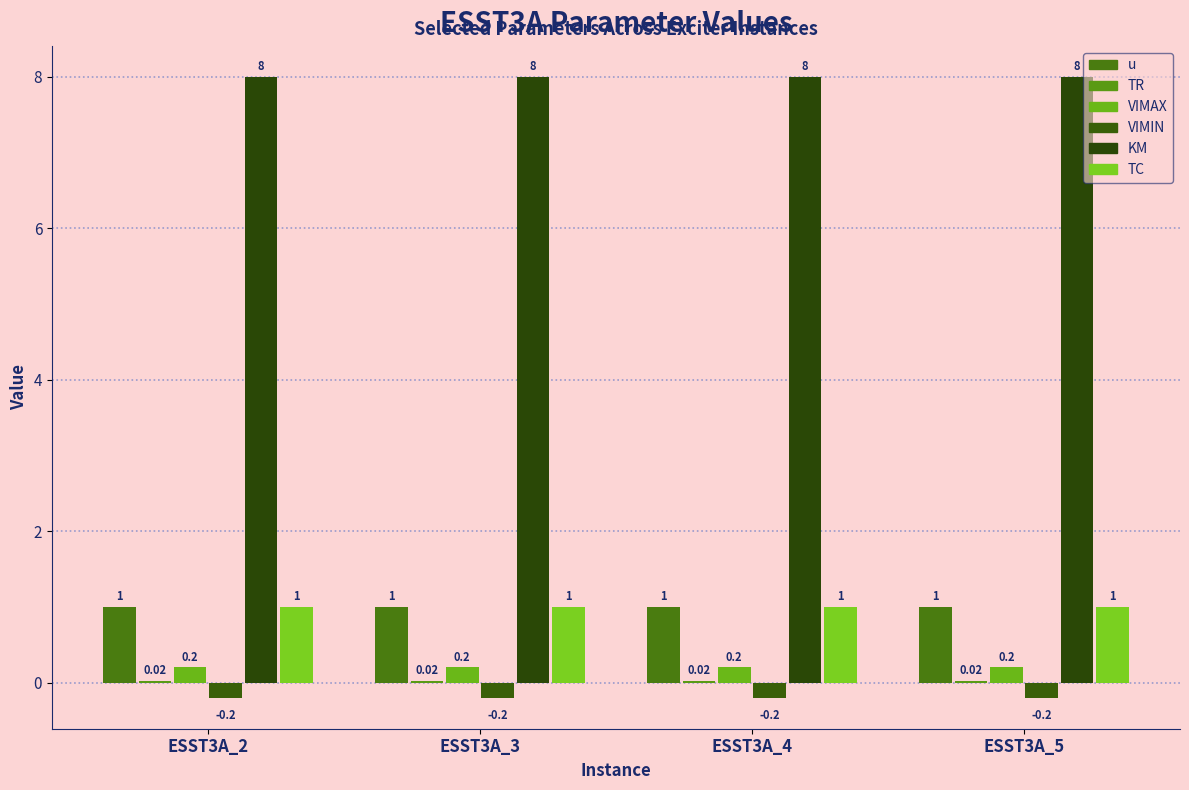

At which category is the sum across all series the highest?

ESST3A_2